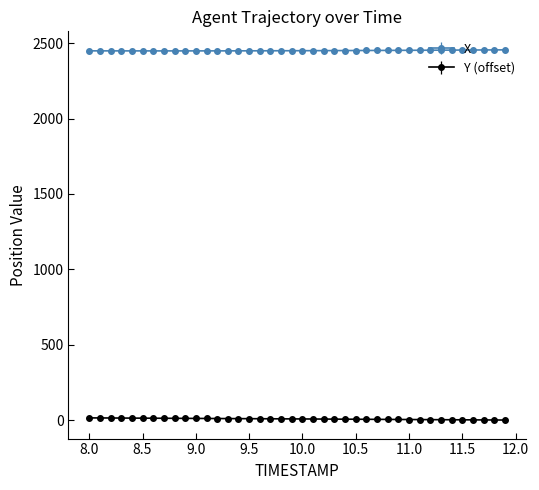

What is the sum of all Y (offset) values?

331.6